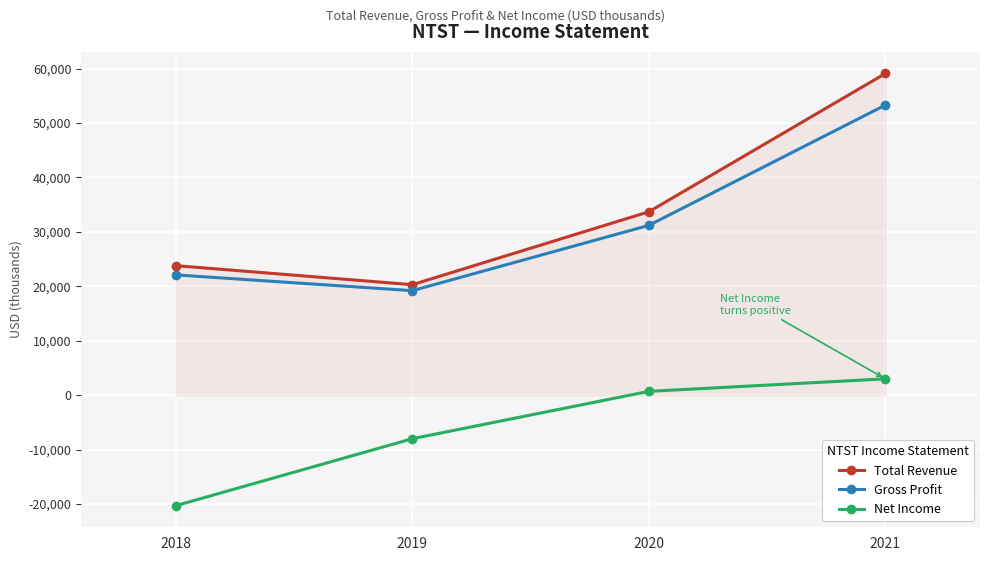

What is the difference between the second highest and minimum values in the Total Revenue series?

13400